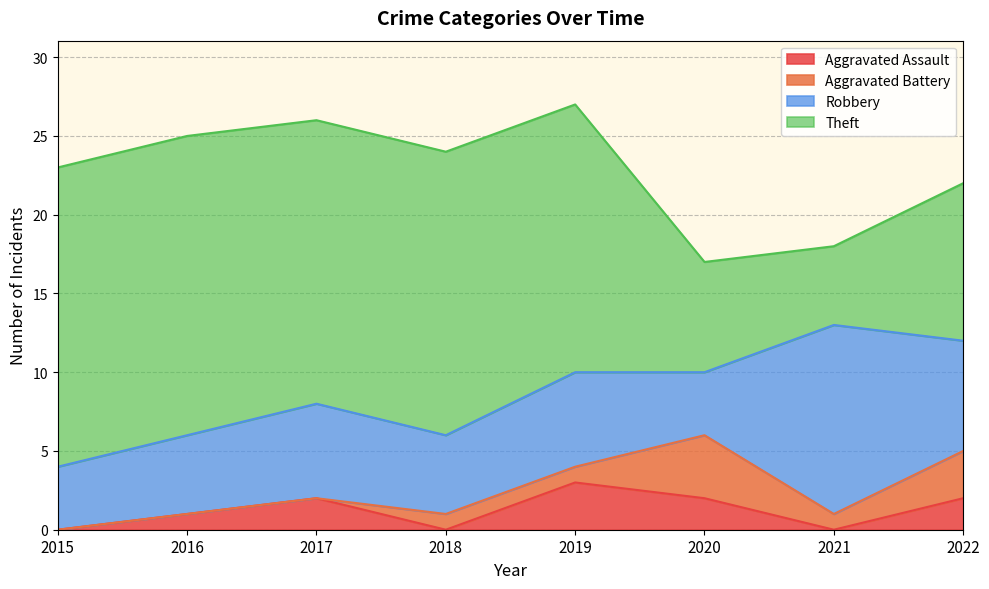

At which category is the sum across all series the highest?

2019